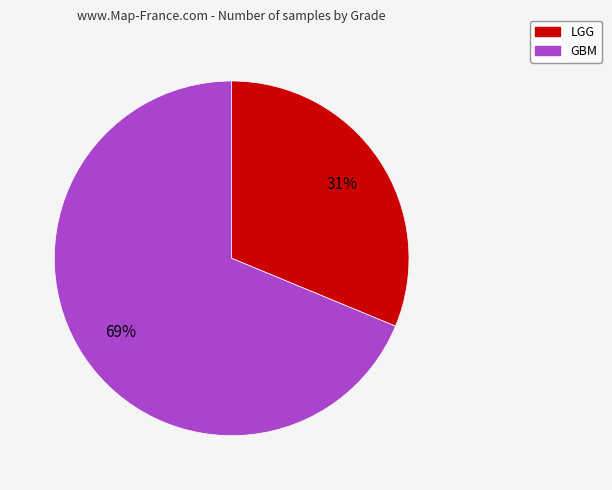

To the nearest percent, what is the average slice percentage?

50%